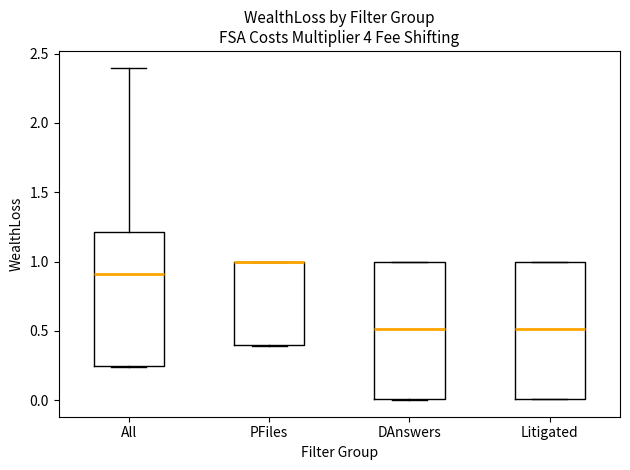

Reading left to right, read every box against the y-axis: the position of its median line, the range the box covers, and the ends of its whiskers. The values are not printed on the chart, so give them approximately, as read against the axis.

All: median 0.90, box 0.25 to 1.20, whiskers 0.25 to 2.40
PFiles: median 1.00 (drawn on the box's upper edge), box 0.40 to 1.00, whiskers 0.40 to 1.00
DAnswers: median 0.50, box 0.00 to 1.00, whiskers 0.00 to 1.00
Litigated: median 0.50, box 0.00 to 1.00, whiskers 0.00 to 1.00